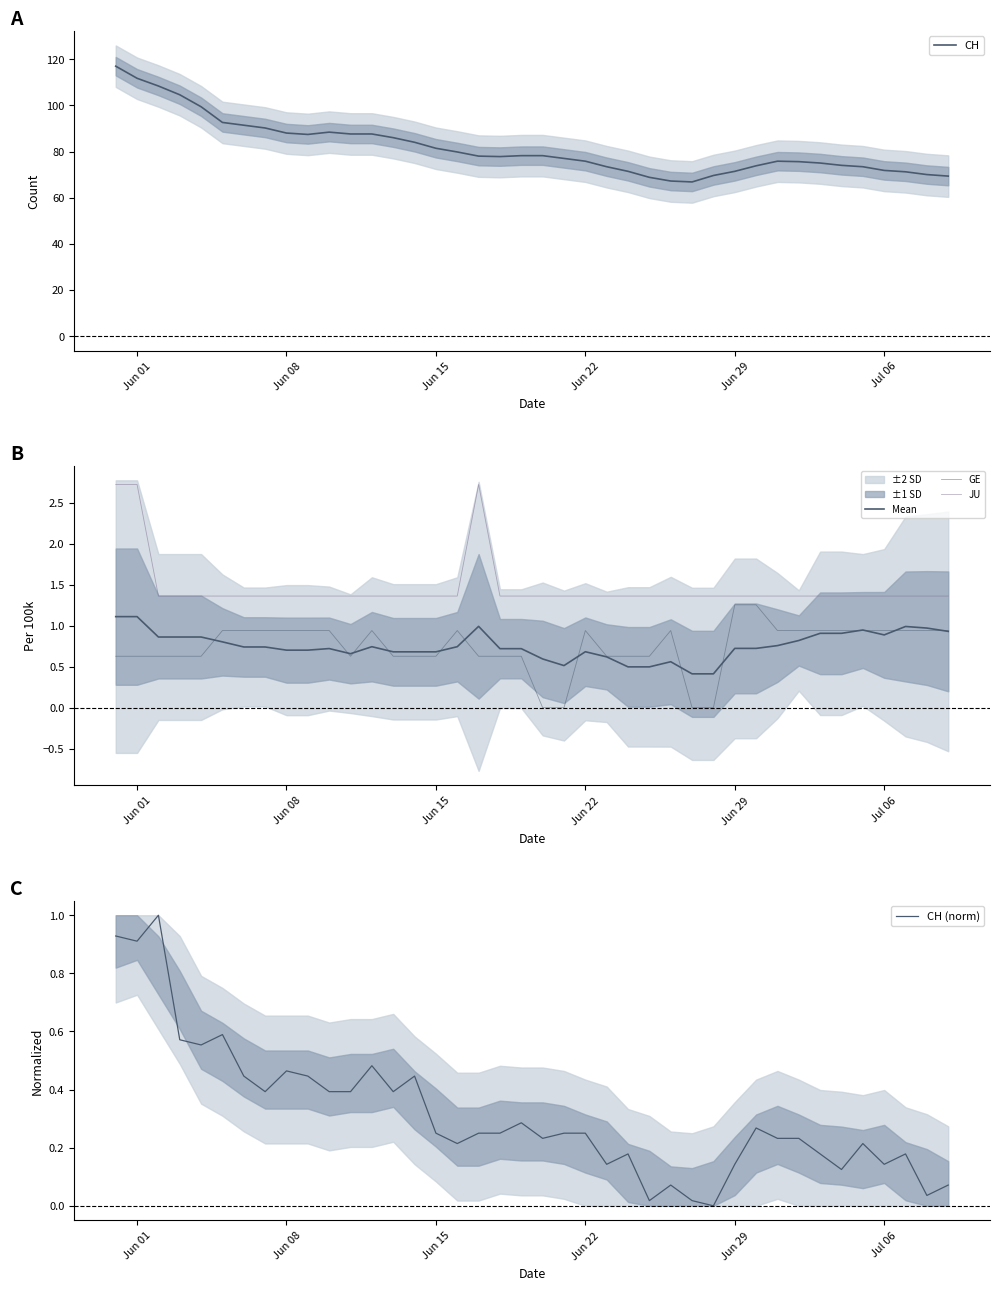

What is the value of the GE point at the 19th from the left?

0.6